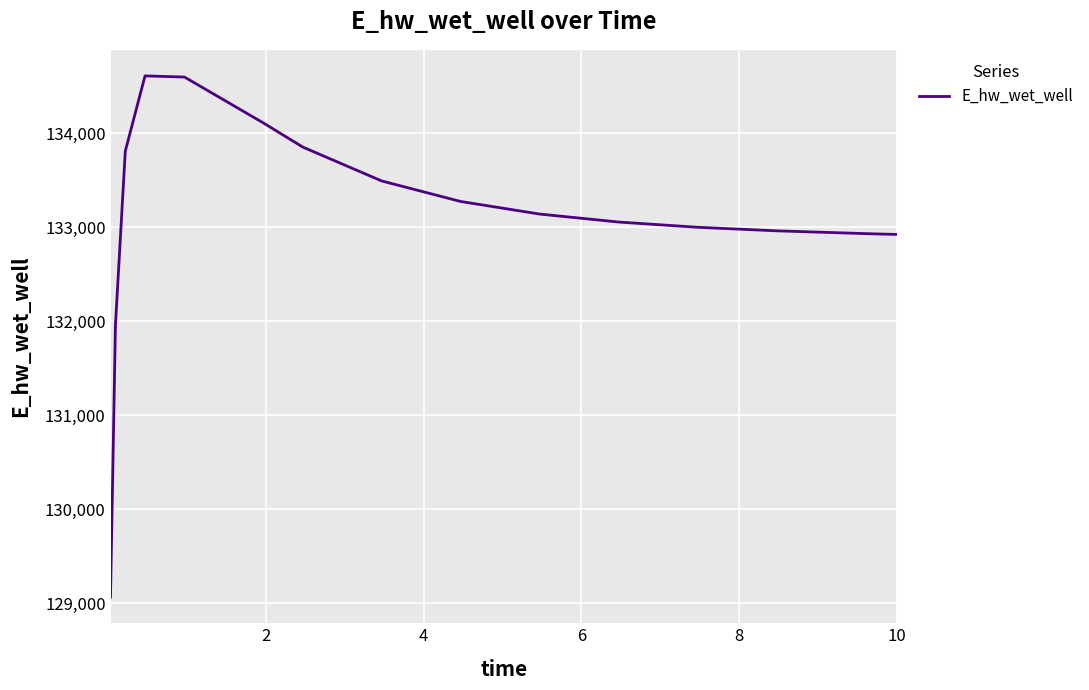

What is the minimum value shown in the chart?

129063.2